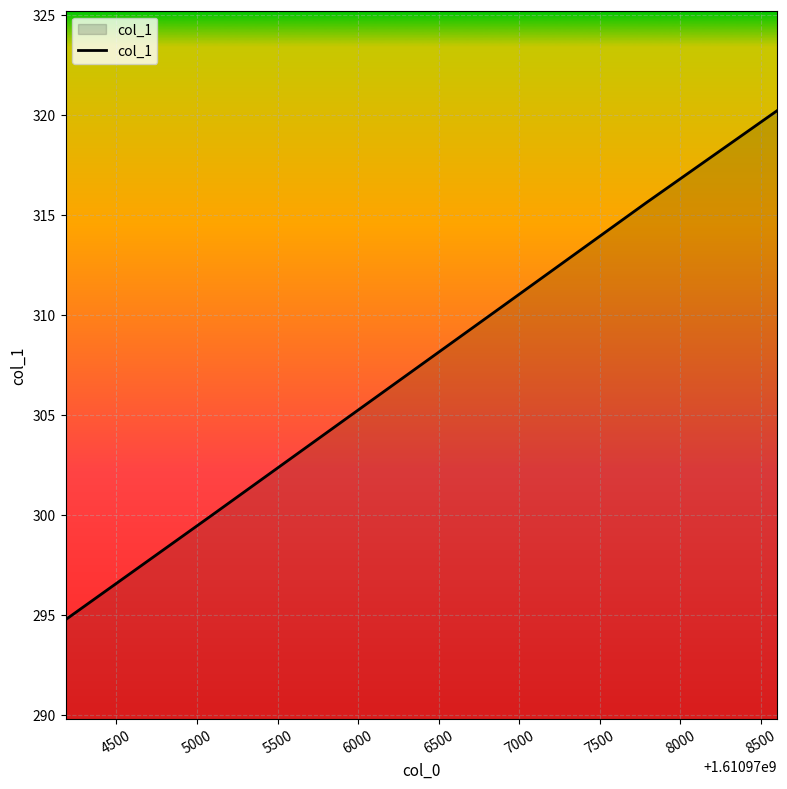

True or false: the data has more than 0 interior local peaks.

False